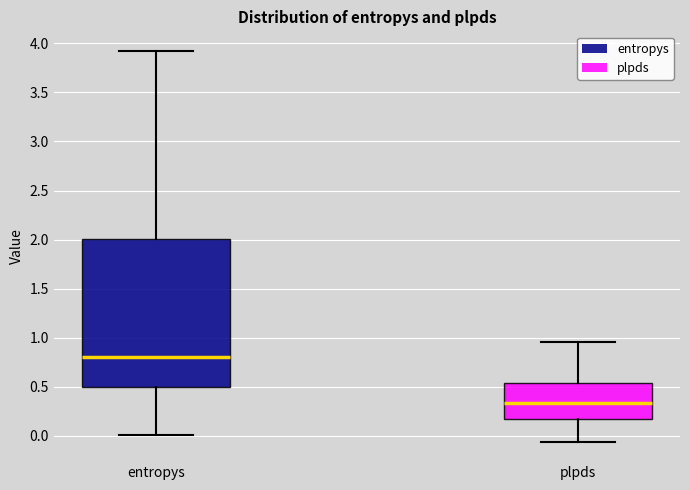

Reading left to right, transcribe this box plot: for each box, give where its median line is, the range the box spans, and where its two whiskers end, as read against the y-axis. The values are not printed on the chart, so give them approximately, as read against the axis.

entropys: median 0.80, box 0.50 to 2.00, whiskers 0.00 to 3.90
plpds: median 0.35, box 0.15 to 0.55, whiskers -0.05 to 0.95